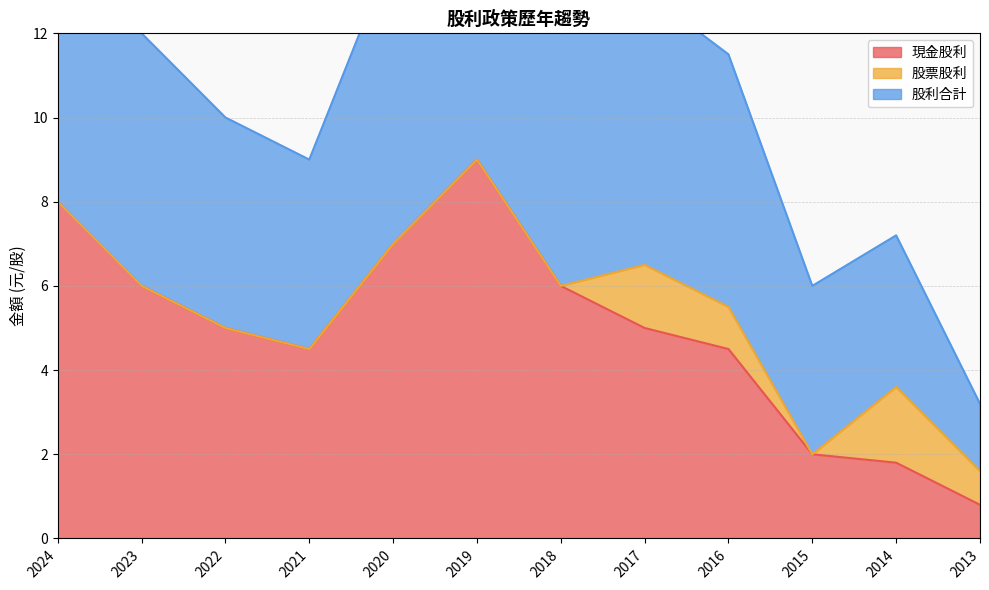

True or false: 現金股利 has a value of 6.0 at 2018.

True